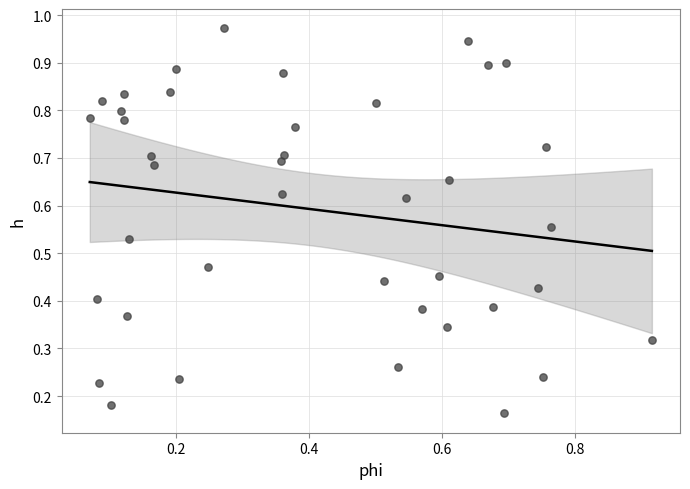

How many data points are displayed?

40